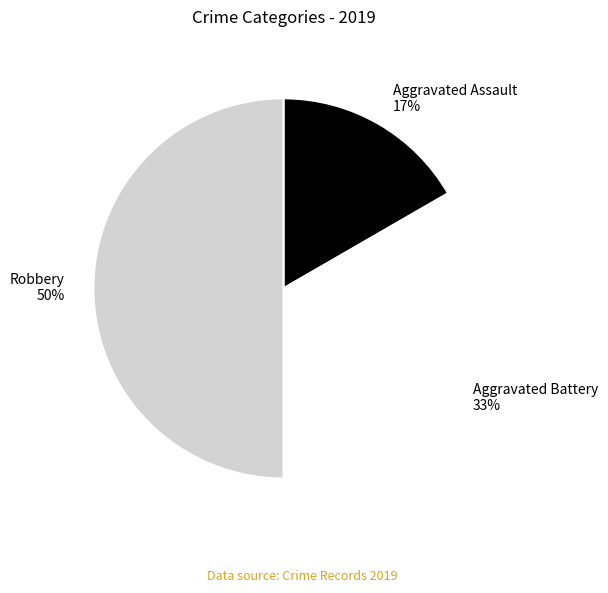

The Aggravated Battery slice represents 21% of the pie. True or false?

False